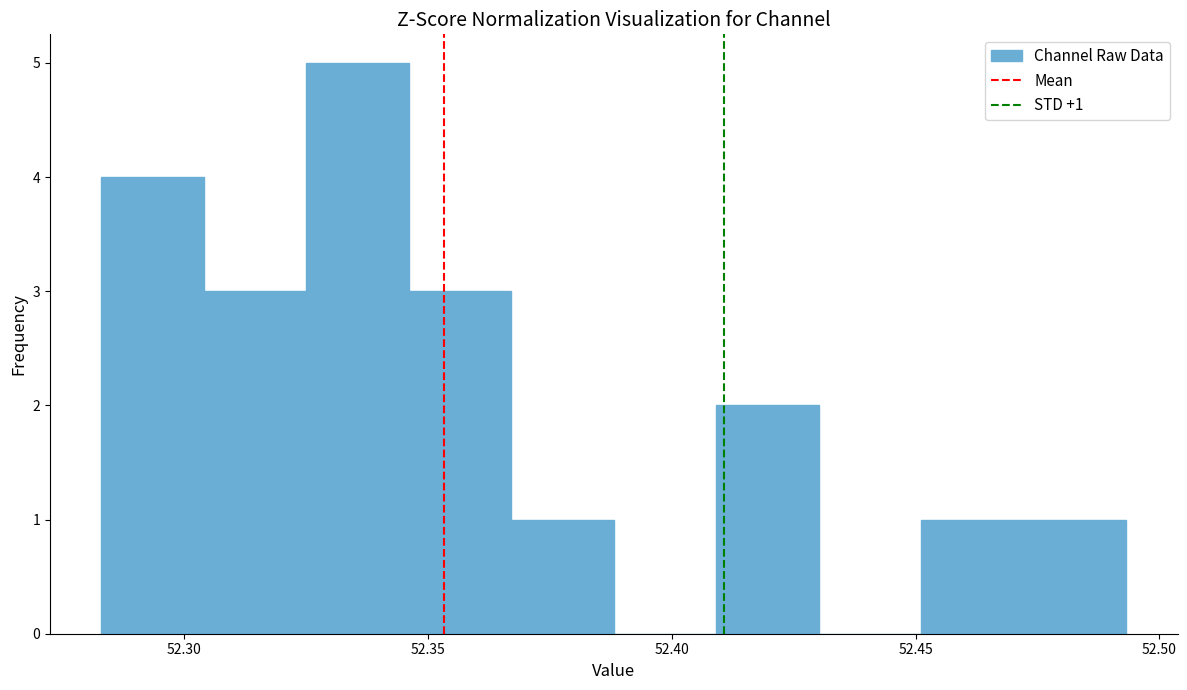

Over which range of the x-axis is the bar tallest?

52.325 to 52.345